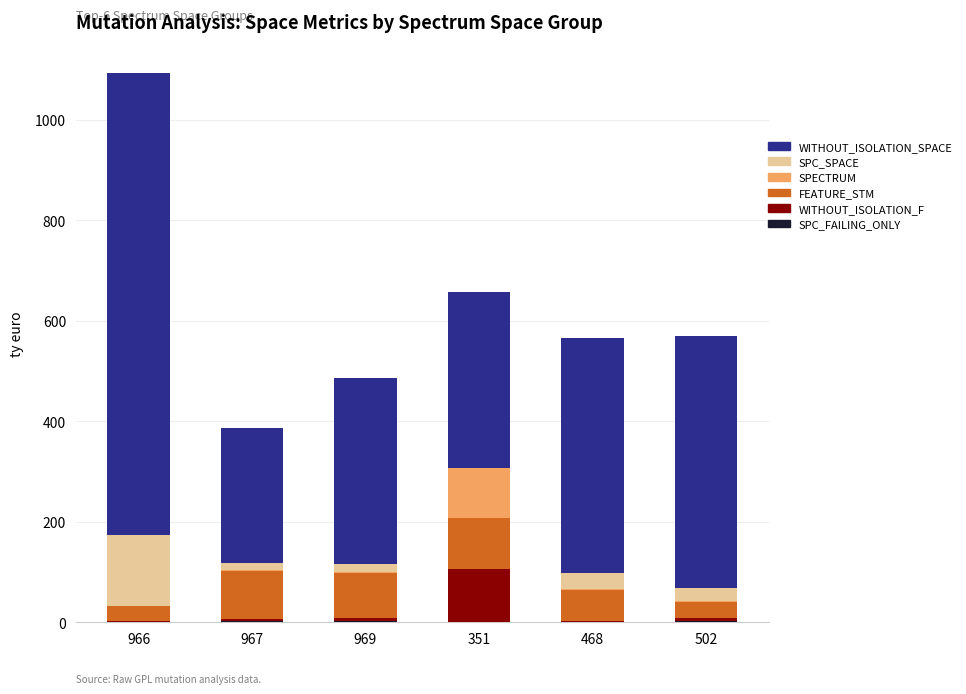

At which category is the sum across all series the highest?

966